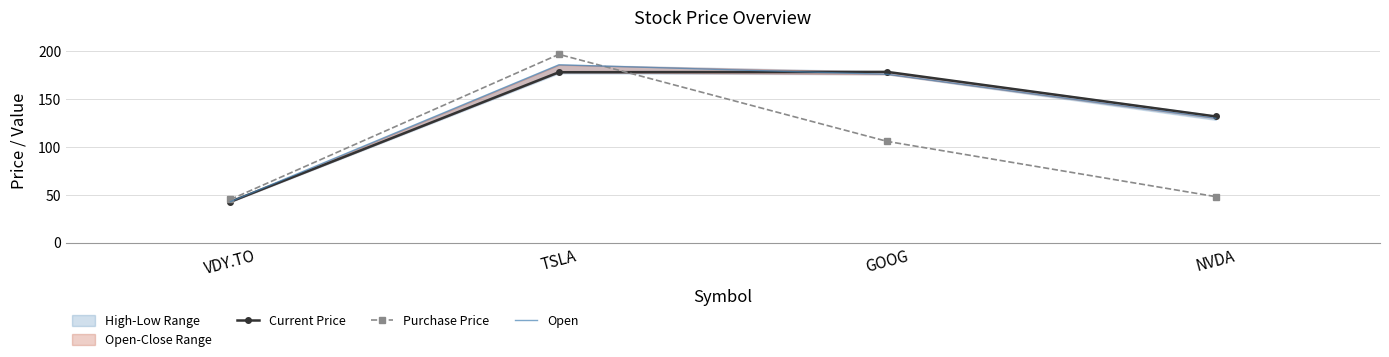

Between TSLA and NVDA, which series saw the biggest shift?

Purchase Price